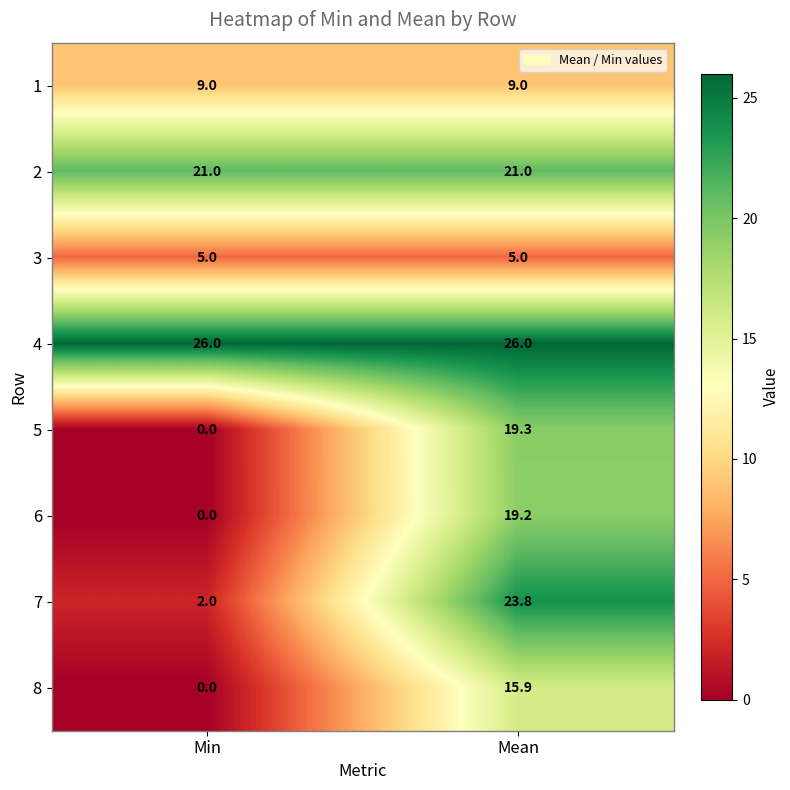

What is the maximum value shown in the chart?

26.0